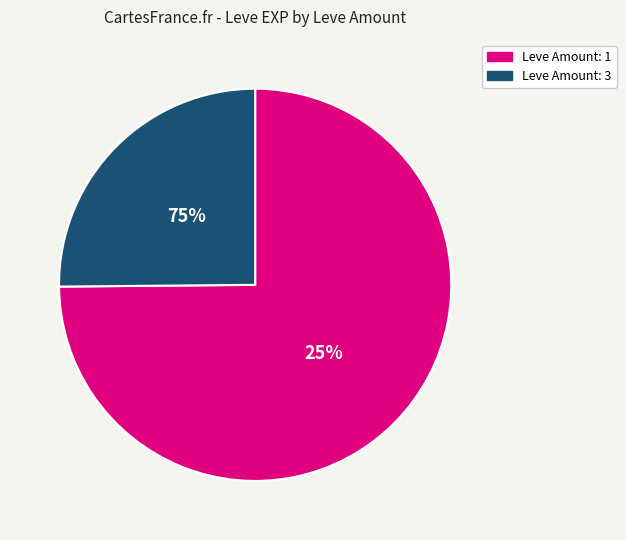

True or false: 1 accounts for 16% of the total.

False